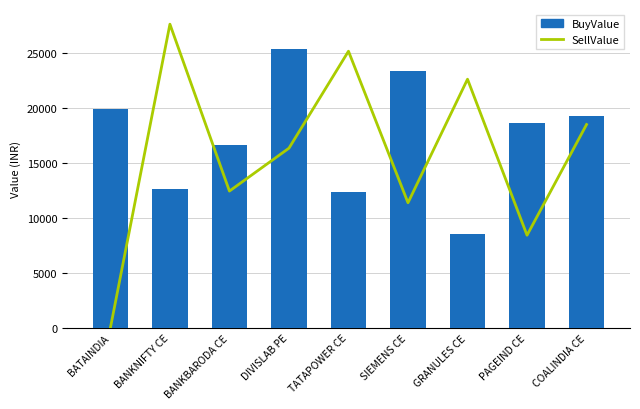

Reading left to right, extract all data points from this chart.

SellValue: 0.0	27600.0	12431.2	16330.0	25143.8	11370.0	22600.0	8418.8	18480.0
BuyValue: 19907.3	12577.5	16580.0	25312.5	12337.5	23300.0	8569.5	18585.0	19250.0